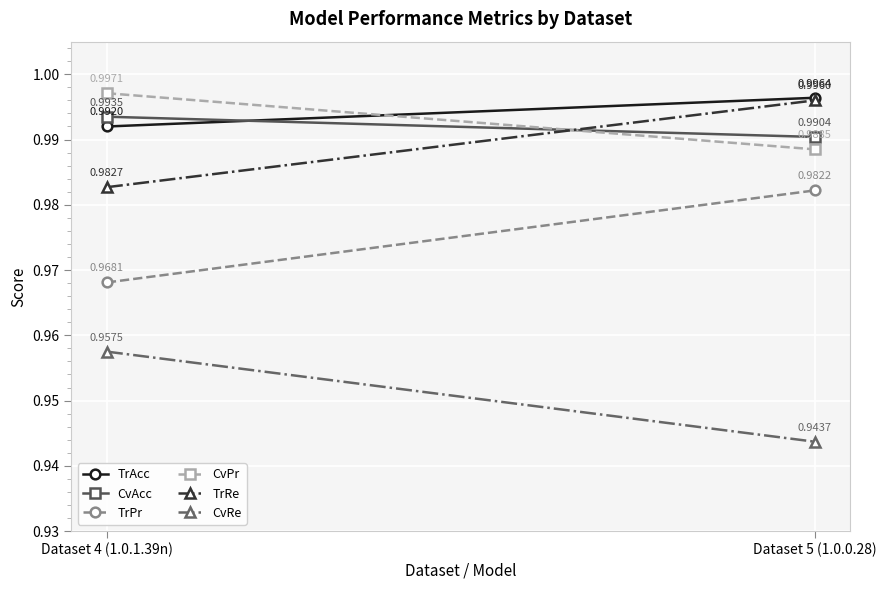

The CvPr series shows 1.0 at Dataset 4 (1.0.1.39n). True or false?

True